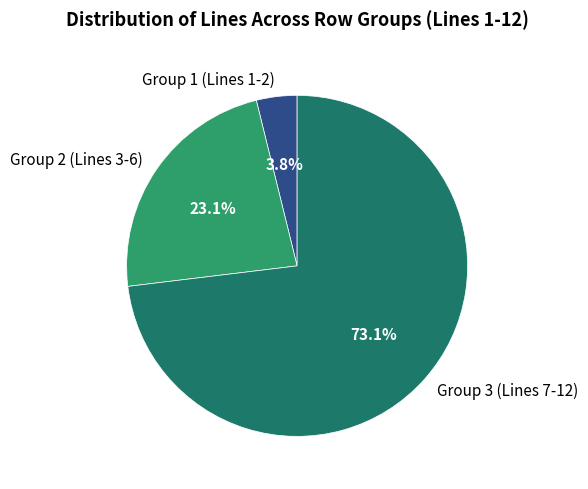

Is there any slice that represents more than half of the pie?

Yes